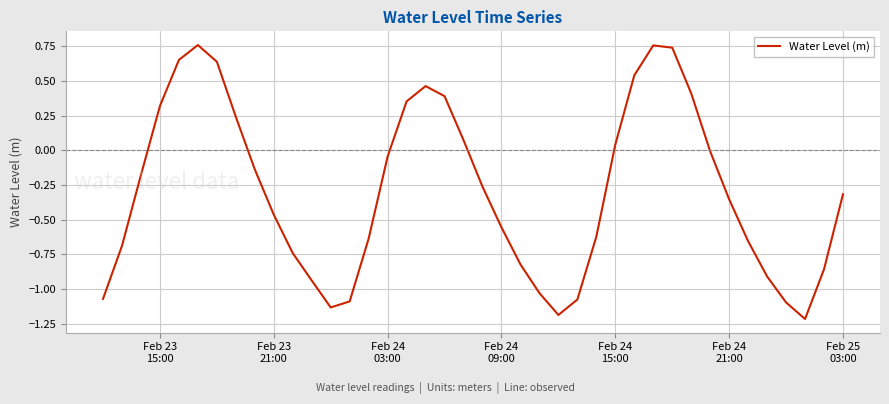

What is the minimum value shown in the chart?

-1.2